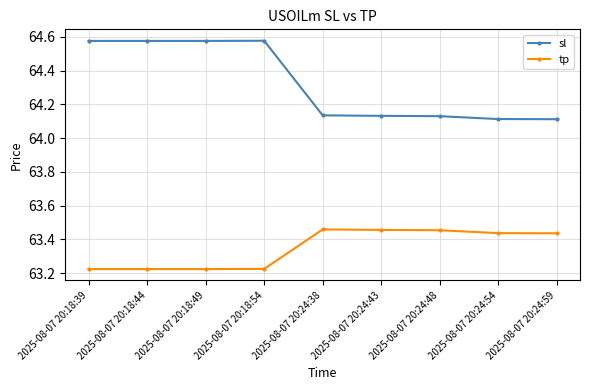

What is the spread (max minus min) of values at 2025-08-07 20:18:54?

1.4